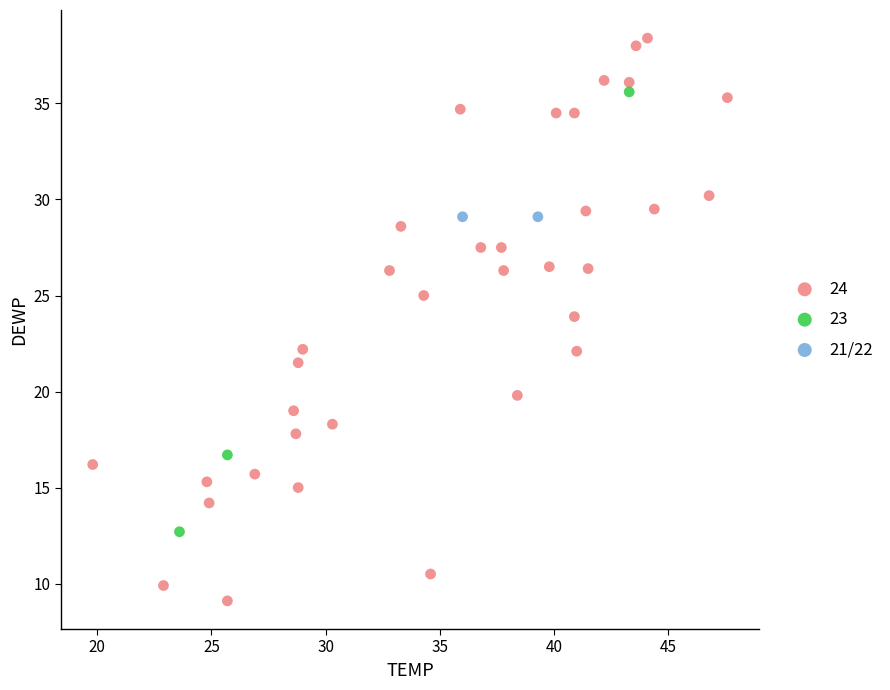

Which series contains the lowest Y value?

24